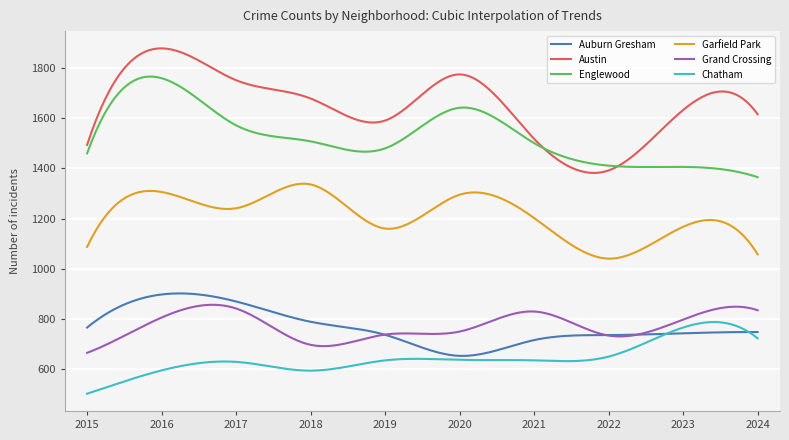

True or false: Chatham and Garfield Park intersect in this chart.

False